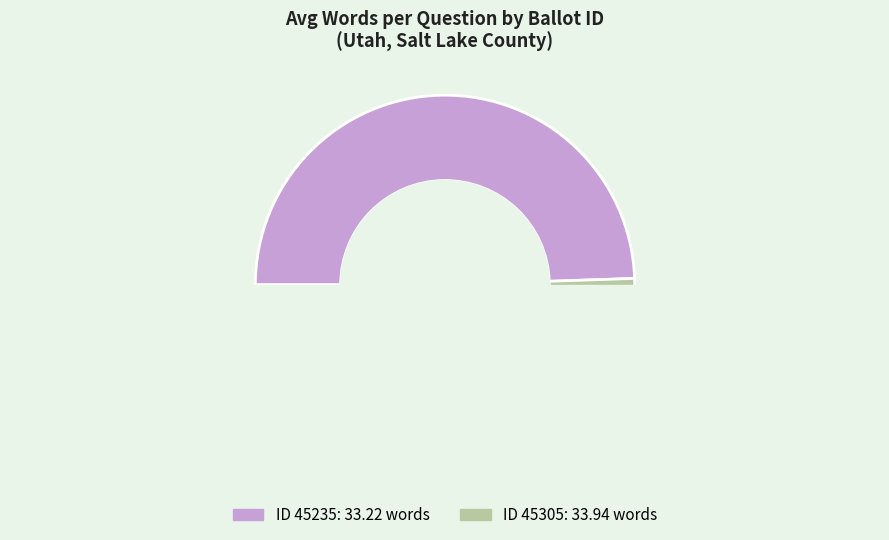

Approximately how many times larger is the value at 45305 compared to 45235?

1.0